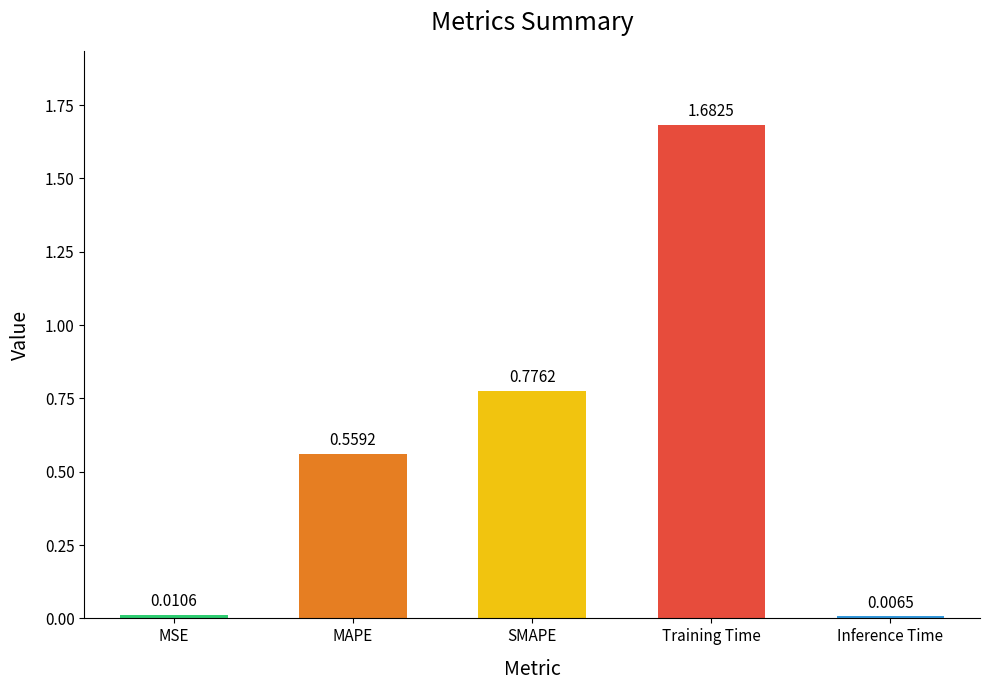

Rank the categories by value from highest to lowest.

Training Time, SMAPE, MAPE, MSE, Inference Time